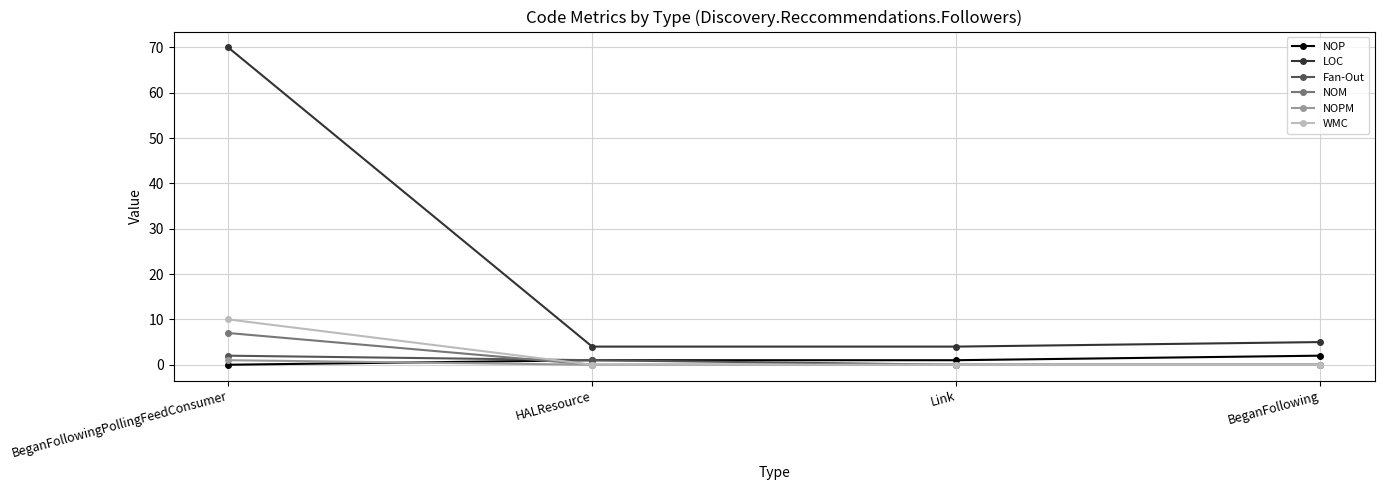

True or false: NOP has a value of 2 at BeganFollowing.

True